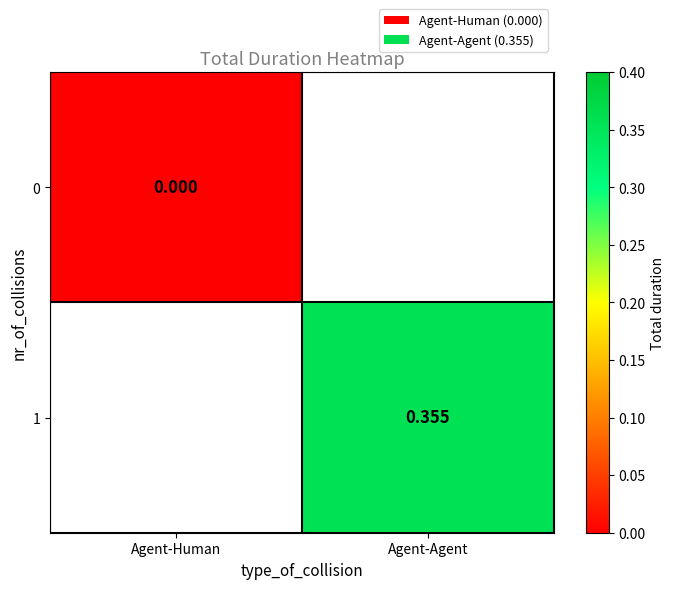

Between Agent-Human and Agent-Agent, which is larger?

Agent-Agent